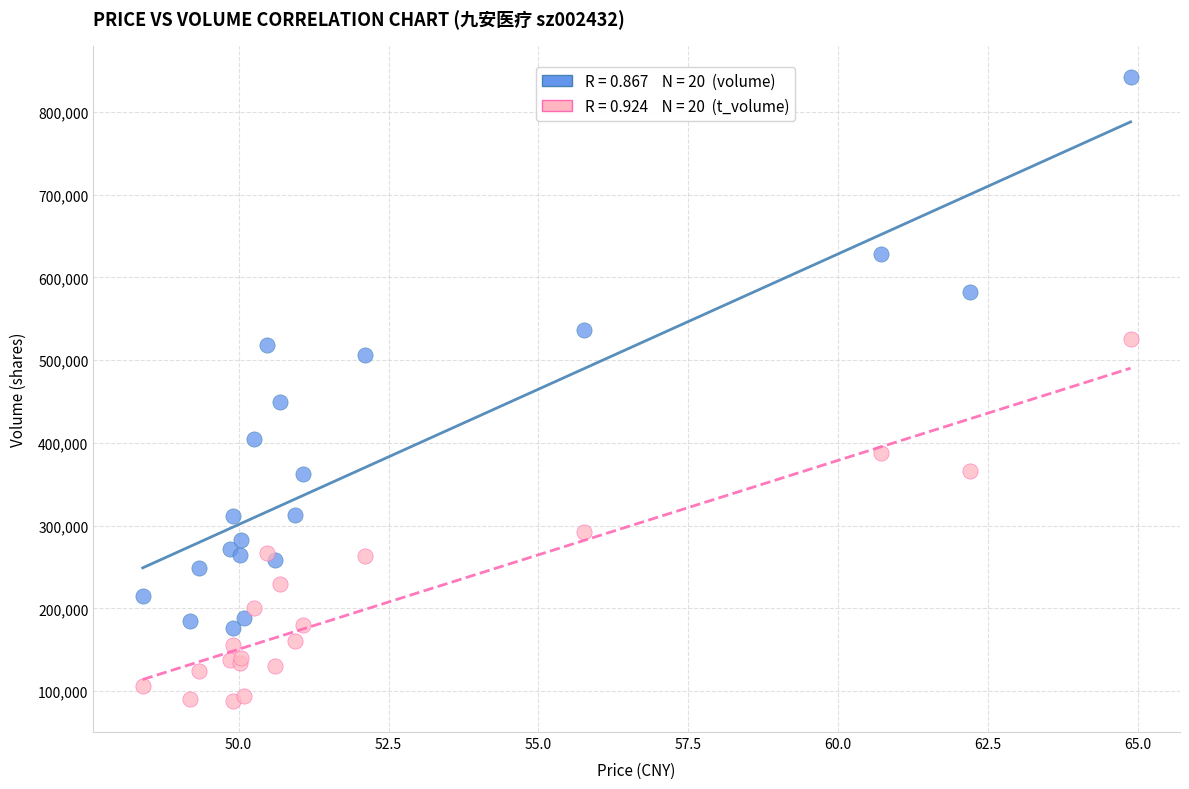

Across all series, what Y value is closest to 465301?

449052